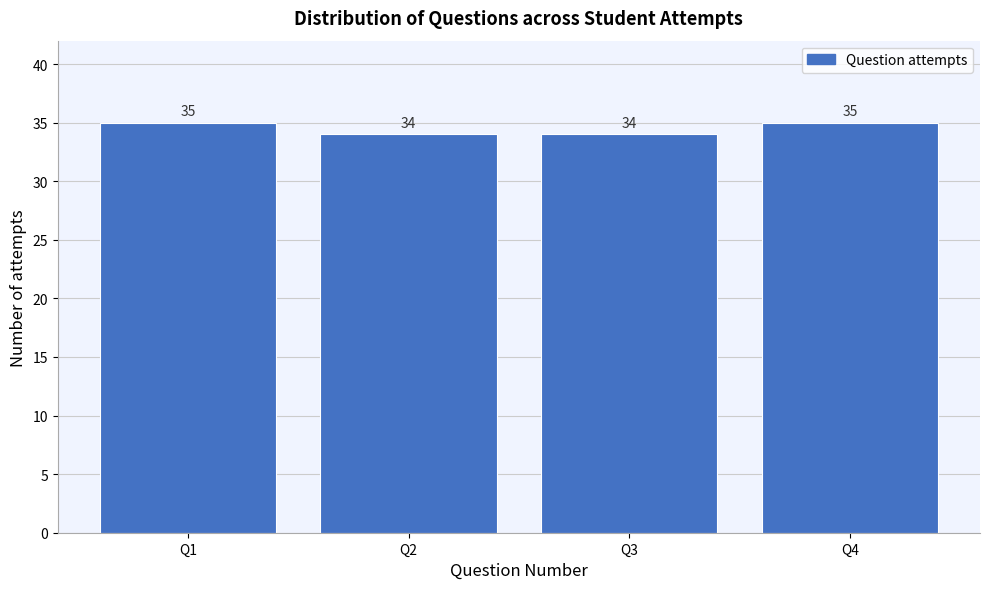

Reading right to left, extract all data points from this chart.

35	34	34	35